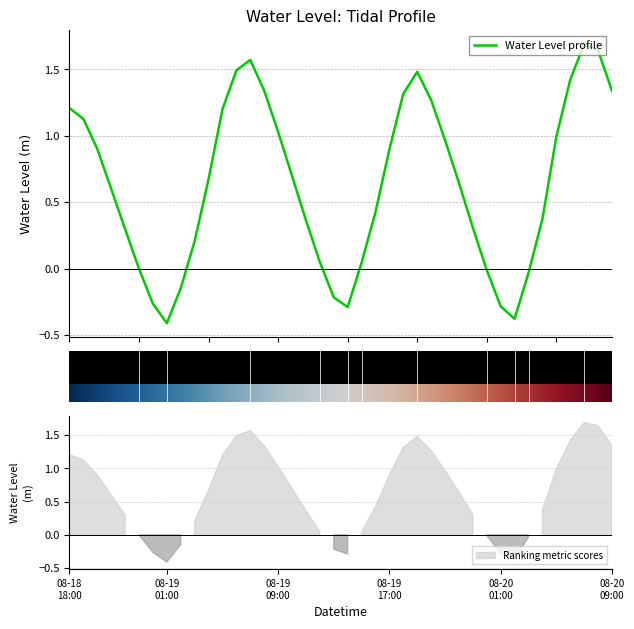

What is the label of the 11th point from the right?

2024-08-19 23:00